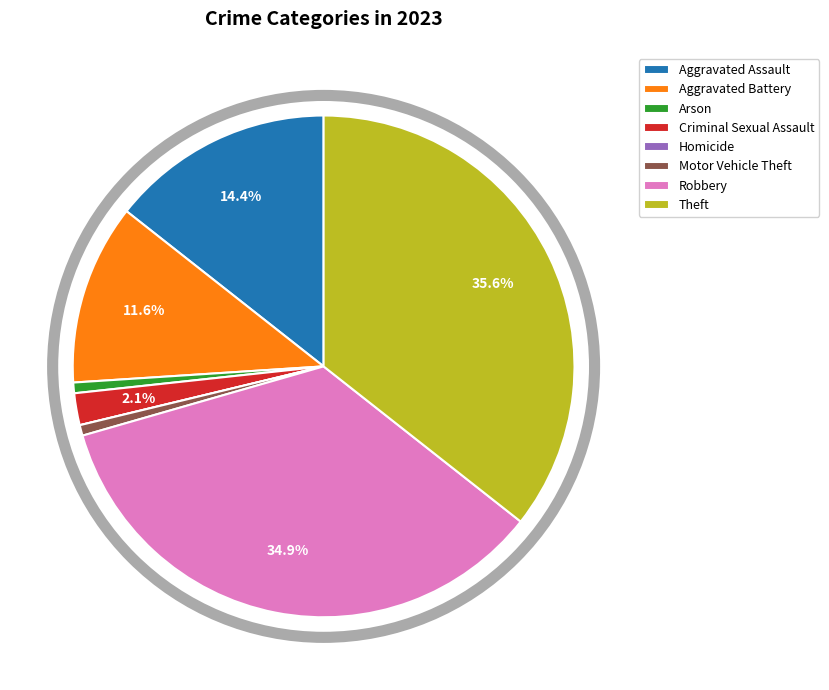

Does any single category account for the majority?

No